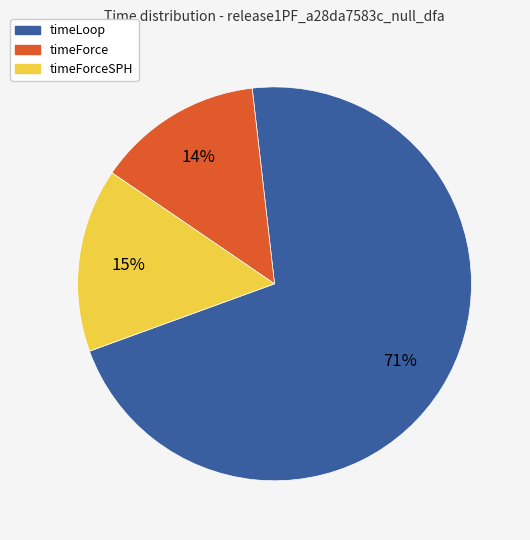

Does any single category account for the majority?

Yes